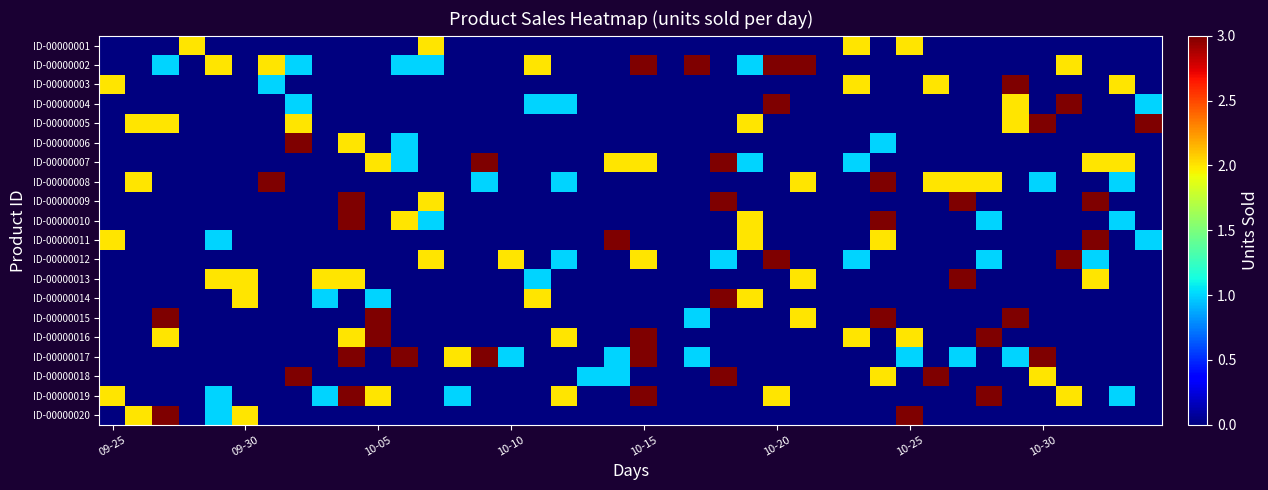

Reading left to right, what are all the values shown in this chart?

ID-00000001: 0	0	0	2	0	0	0	0	0	0	0	0	2	0	0	0	0	0	0	0	0	0	0	0	0	0	0	0	2	0	2	0	0	0	0	0	0	0	0	0
ID-00000002: 0	0	1	0	2	0	2	1	0	0	0	1	1	0	0	0	2	0	0	0	3	0	3	0	1	3	3	0	0	0	0	0	0	0	0	0	2	0	0	0
ID-00000003: 2	0	0	0	0	0	1	0	0	0	0	0	0	0	0	0	0	0	0	0	0	0	0	0	0	0	0	0	2	0	0	2	0	0	3	0	0	0	2	0
ID-00000004: 0	0	0	0	0	0	0	1	0	0	0	0	0	0	0	0	1	1	0	0	0	0	0	0	0	3	0	0	0	0	0	0	0	0	2	0	3	0	0	1
ID-00000005: 0	2	2	0	0	0	0	2	0	0	0	0	0	0	0	0	0	0	0	0	0	0	0	0	2	0	0	0	0	0	0	0	0	0	2	3	0	0	0	3
ID-00000006: 0	0	0	0	0	0	0	3	0	2	0	1	0	0	0	0	0	0	0	0	0	0	0	0	0	0	0	0	0	1	0	0	0	0	0	0	0	0	0	0
ID-00000007: 0	0	0	0	0	0	0	0	0	0	2	1	0	0	3	0	0	0	0	2	2	0	0	3	1	0	0	0	1	0	0	0	0	0	0	0	0	2	2	0
ID-00000008: 0	2	0	0	0	0	3	0	0	0	0	0	0	0	1	0	0	1	0	0	0	0	0	0	0	0	2	0	0	3	0	2	2	2	0	1	0	0	1	0
ID-00000009: 0	0	0	0	0	0	0	0	0	3	0	0	2	0	0	0	0	0	0	0	0	0	0	3	0	0	0	0	0	0	0	0	3	0	0	0	0	3	0	0
ID-00000010: 0	0	0	0	0	0	0	0	0	3	0	2	1	0	0	0	0	0	0	0	0	0	0	0	2	0	0	0	0	3	0	0	0	1	0	0	0	0	1	0
ID-00000011: 2	0	0	0	1	0	0	0	0	0	0	0	0	0	0	0	0	0	0	3	0	0	0	0	2	0	0	0	0	2	0	0	0	0	0	0	0	3	0	1
ID-00000012: 0	0	0	0	0	0	0	0	0	0	0	0	2	0	0	2	0	1	0	0	2	0	0	1	0	3	0	0	1	0	0	0	0	1	0	0	3	1	0	0
ID-00000013: 0	0	0	0	2	2	0	0	2	2	0	0	0	0	0	0	1	0	0	0	0	0	0	0	0	0	2	0	0	0	0	0	3	0	0	0	0	2	0	0
ID-00000014: 0	0	0	0	0	2	0	0	1	0	1	0	0	0	0	0	2	0	0	0	0	0	0	3	2	0	0	0	0	0	0	0	0	0	0	0	0	0	0	0
ID-00000015: 0	0	3	0	0	0	0	0	0	0	3	0	0	0	0	0	0	0	0	0	0	0	1	0	0	0	2	0	0	3	0	0	0	0	3	0	0	0	0	0
ID-00000016: 0	0	2	0	0	0	0	0	0	2	3	0	0	0	0	0	0	2	0	0	3	0	0	0	0	0	0	0	2	0	2	0	0	3	0	0	0	0	0	0
ID-00000017: 0	0	0	0	0	0	0	0	0	3	0	3	0	2	3	1	0	0	0	1	3	0	1	0	0	0	0	0	0	0	1	0	1	0	1	3	0	0	0	0
ID-00000018: 0	0	0	0	0	0	0	3	0	0	0	0	0	0	0	0	0	0	1	1	0	0	0	3	0	0	0	0	0	2	0	3	0	0	0	2	0	0	0	0
ID-00000019: 2	0	0	0	1	0	0	0	1	3	2	0	0	1	0	0	0	2	0	0	3	0	0	0	0	2	0	0	0	0	0	0	0	3	0	0	2	0	1	0
ID-00000020: 0	2	3	0	1	2	0	0	0	0	0	0	0	0	0	0	0	0	0	0	0	0	0	0	0	0	0	0	0	0	3	0	0	0	0	0	0	0	0	0